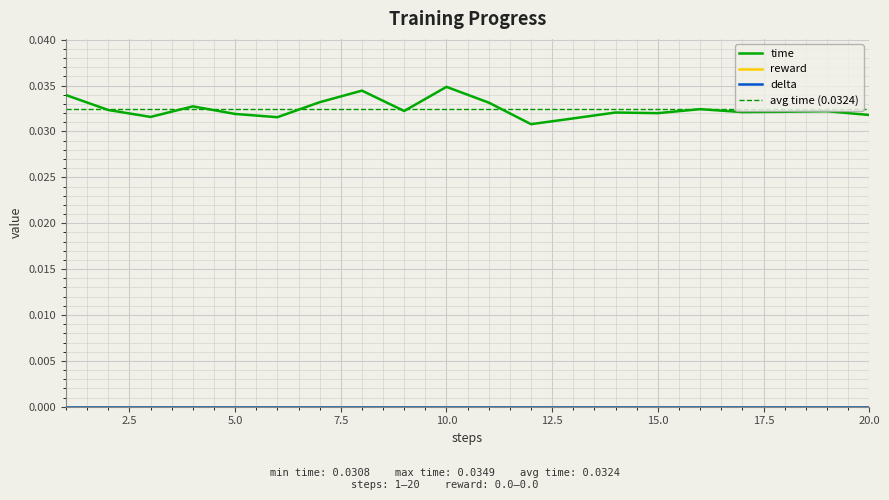

Rank the series by their maximum value, from highest to lowest.

time, reward, delta